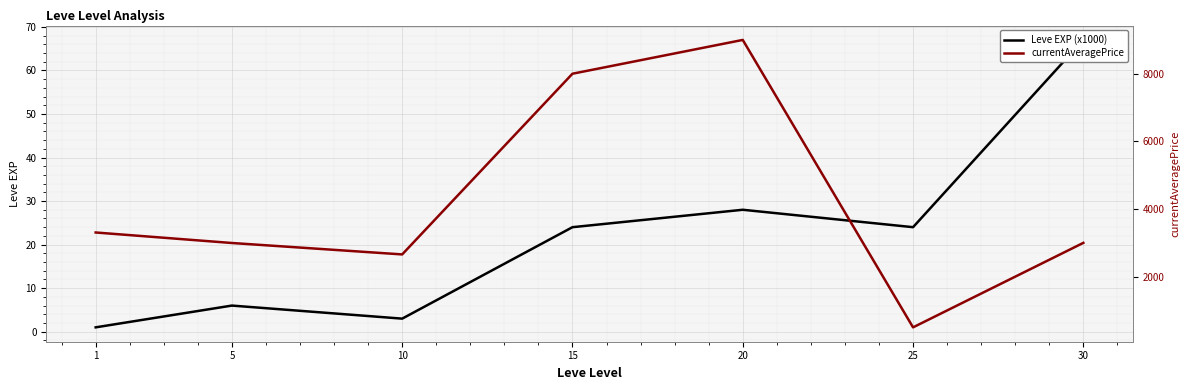

Is it true that Leve EXP (x1000) equals 3 at 10?

True